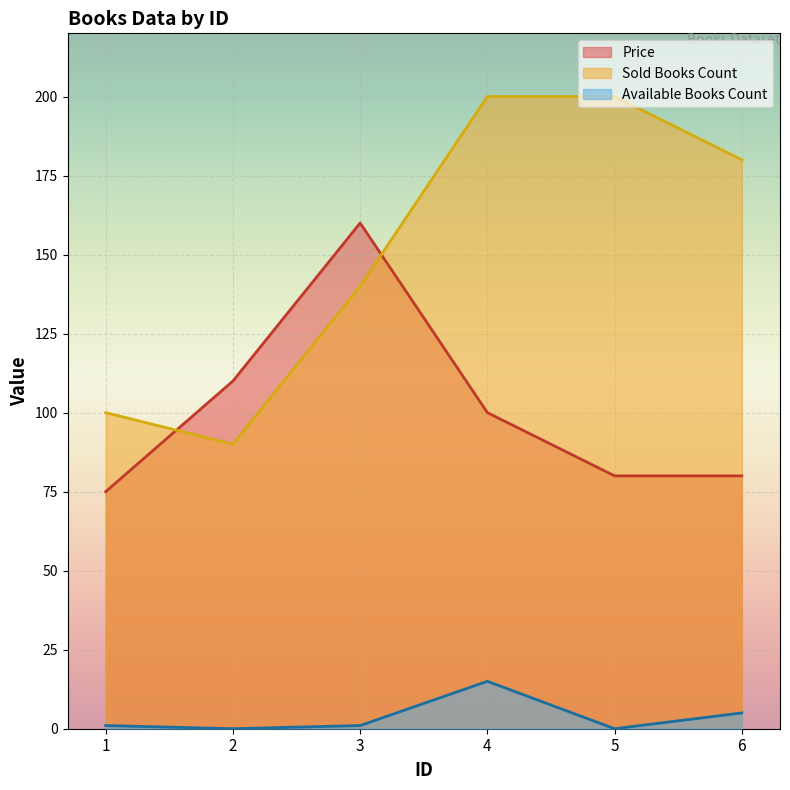

How many lines are shown in the chart?

3